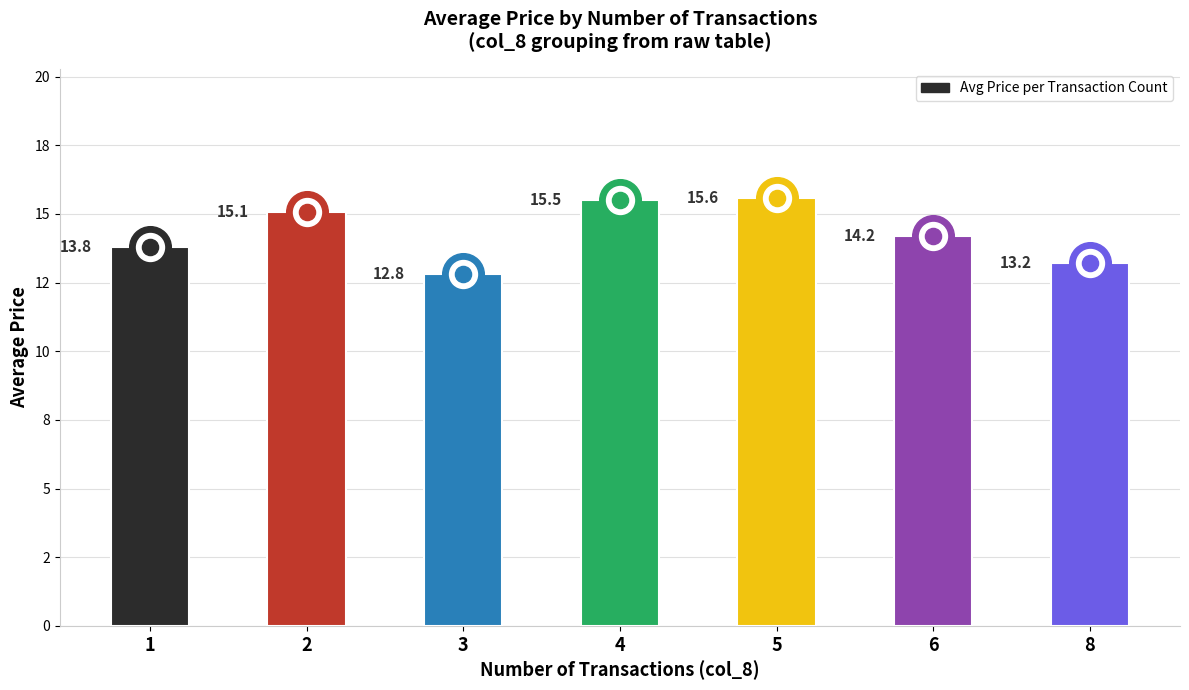

Between 2 and 1, which is larger?

2